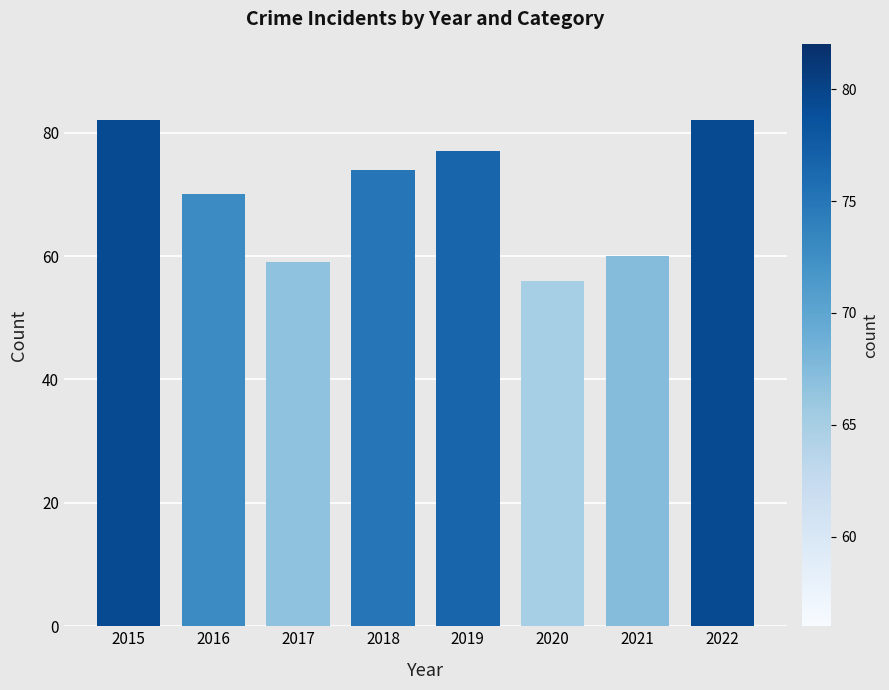

Reading left to right, list all the values displayed in this chart.

2015=82	2016=70	2017=59	2018=74	2019=77	2020=56	2021=60	2022=82